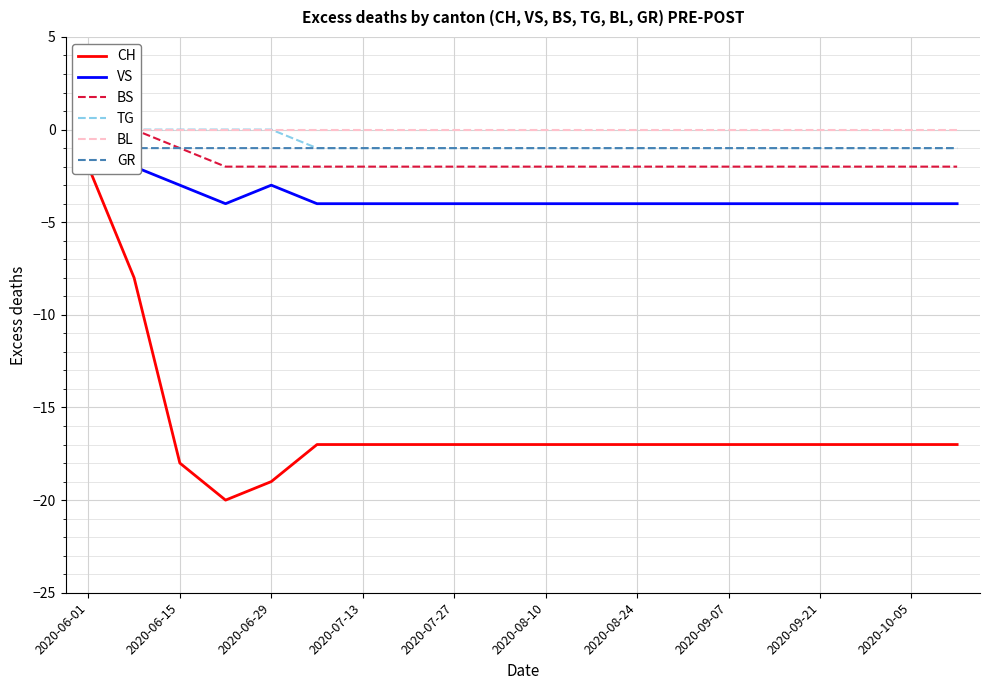

Is this an area chart (filled region under the line)?

No